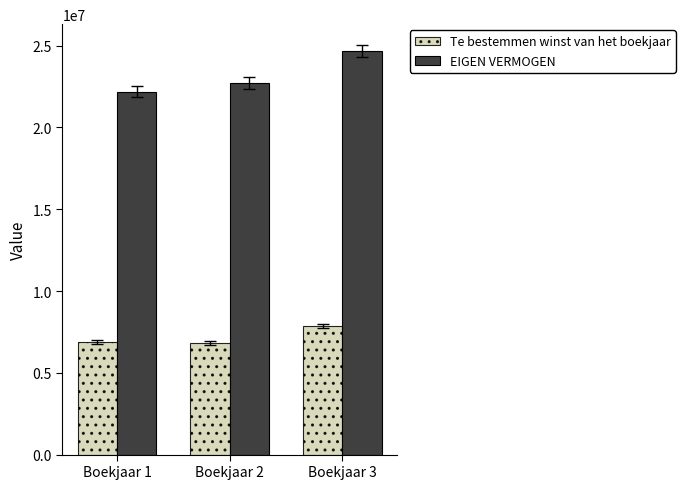

What is the difference between the maximum and minimum values in the Te bestemmen winst van het boekjaar series?

1027847